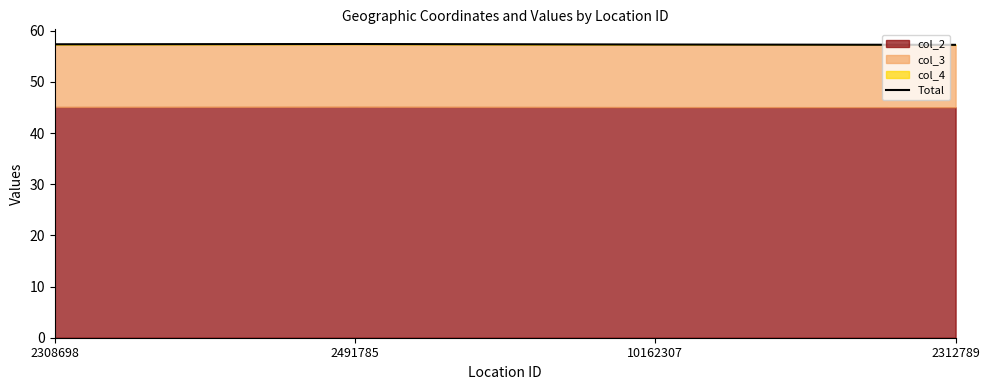

What is the sum of all values?

229.3